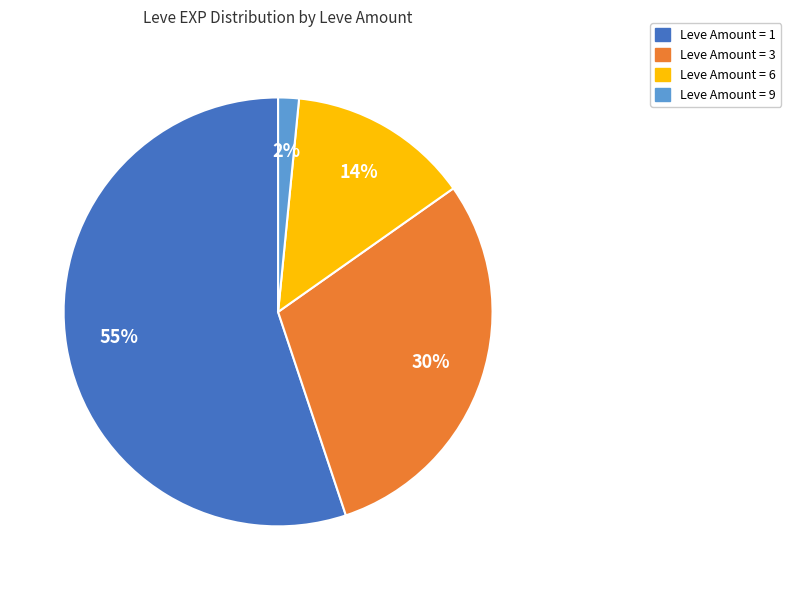

How many segments does this pie chart have?

4